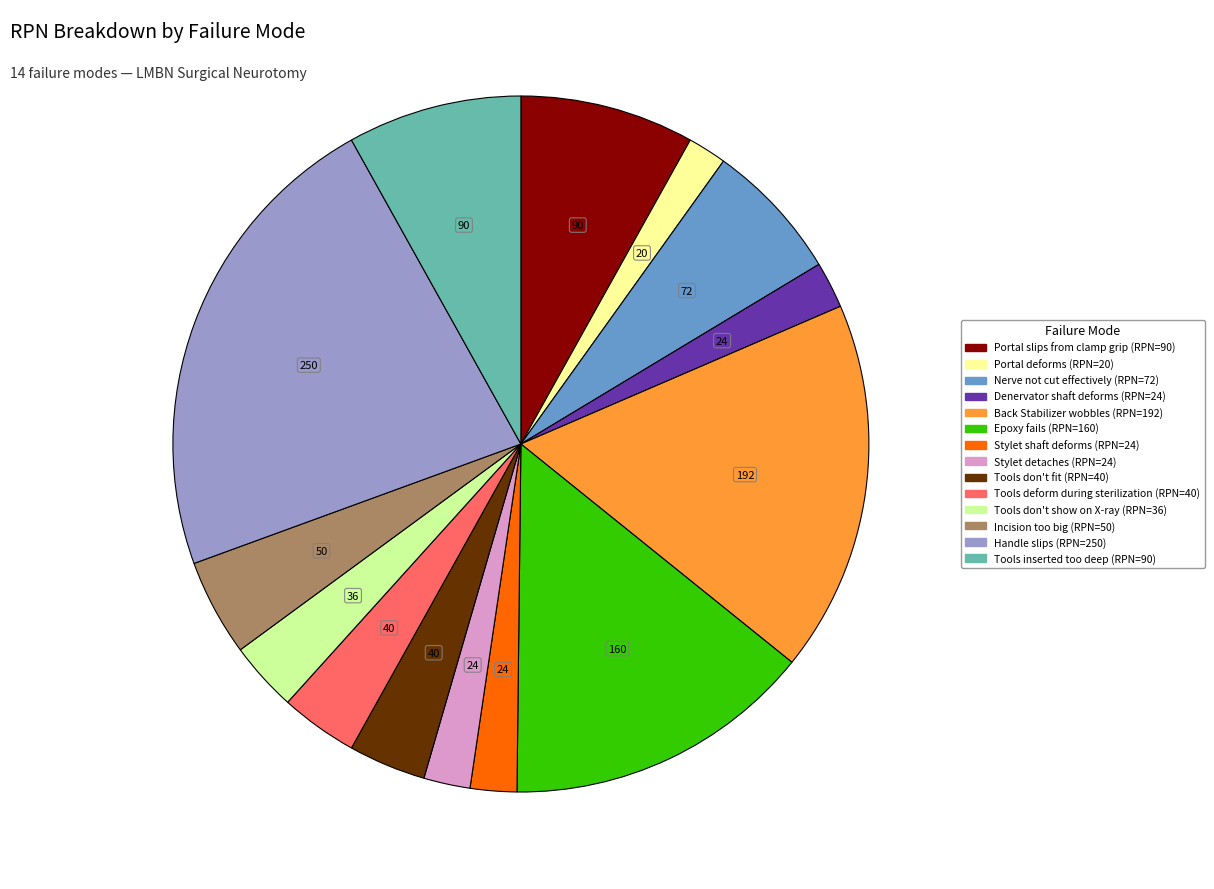

Is the sum of Epoxy fails and Nerve not cut effectively greater than half?

No